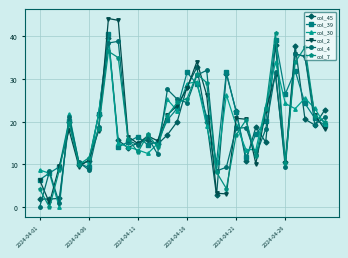

What is the value of the col_39 point at the 16th from the left?

31.5